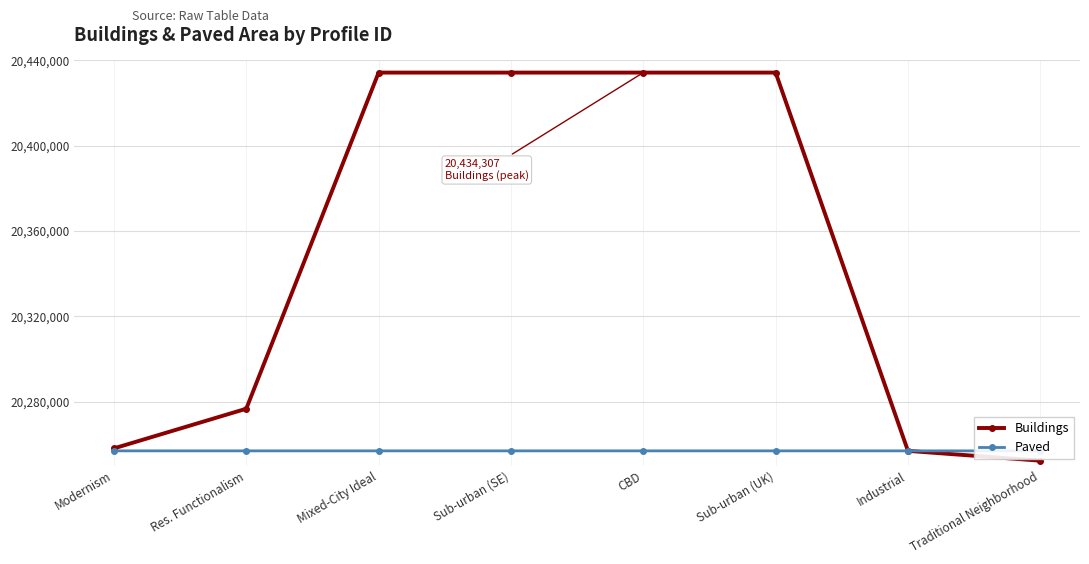

What are all the series names shown in the legend?

Buildings, Paved